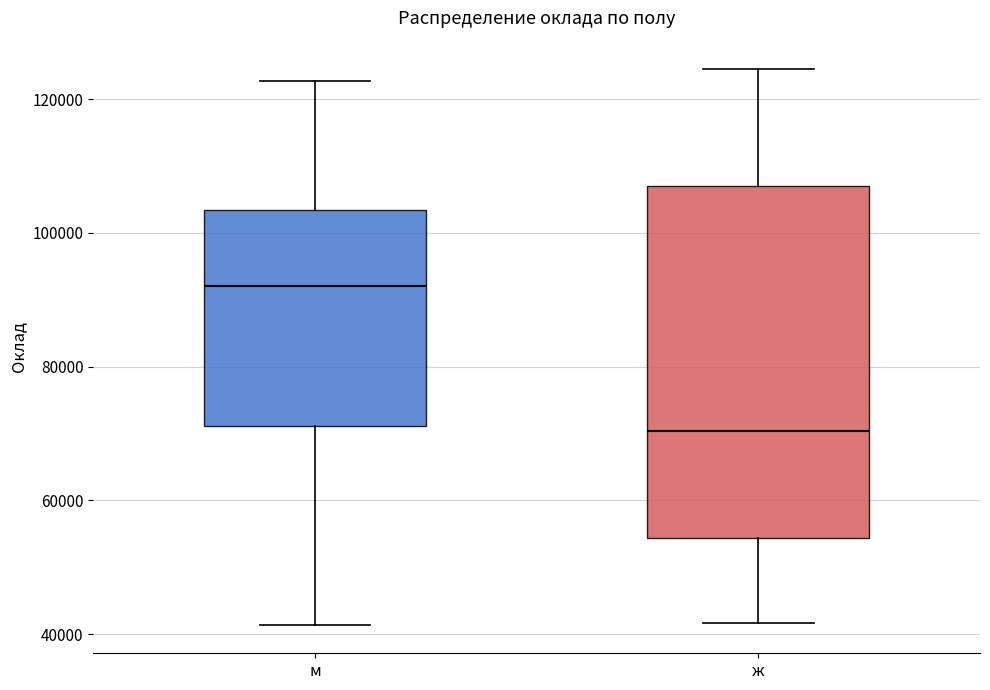

Which box has the lowest median line?

ж